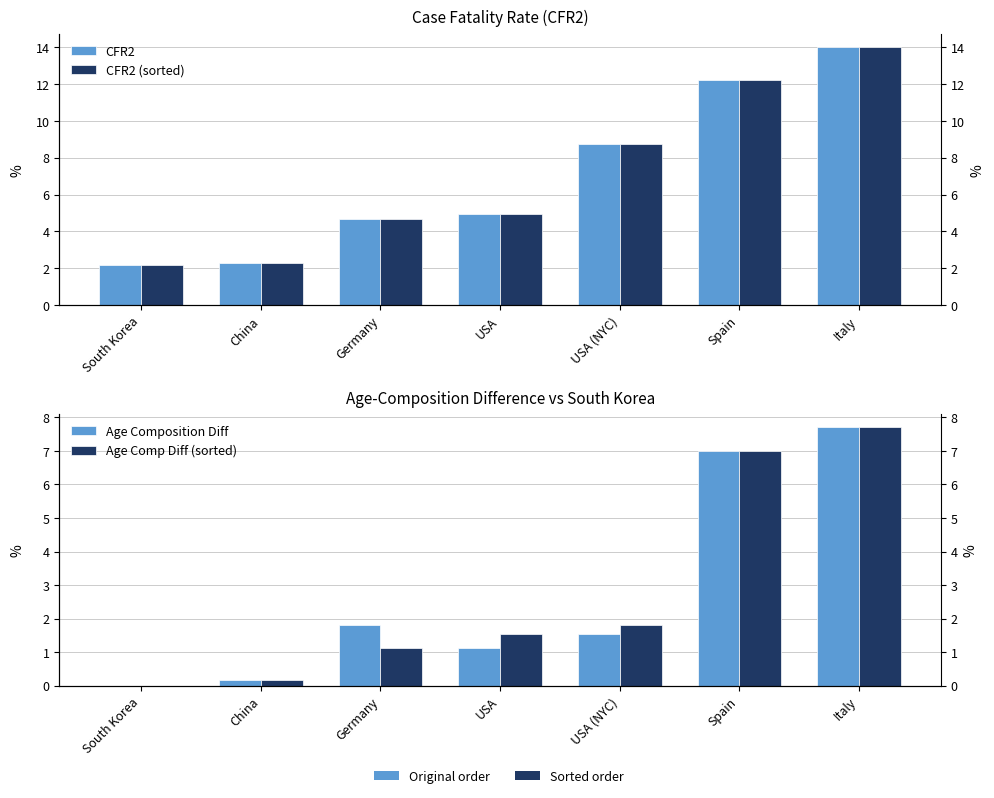

What is the sum of the CFR2 values at Spain and USA?

17.2